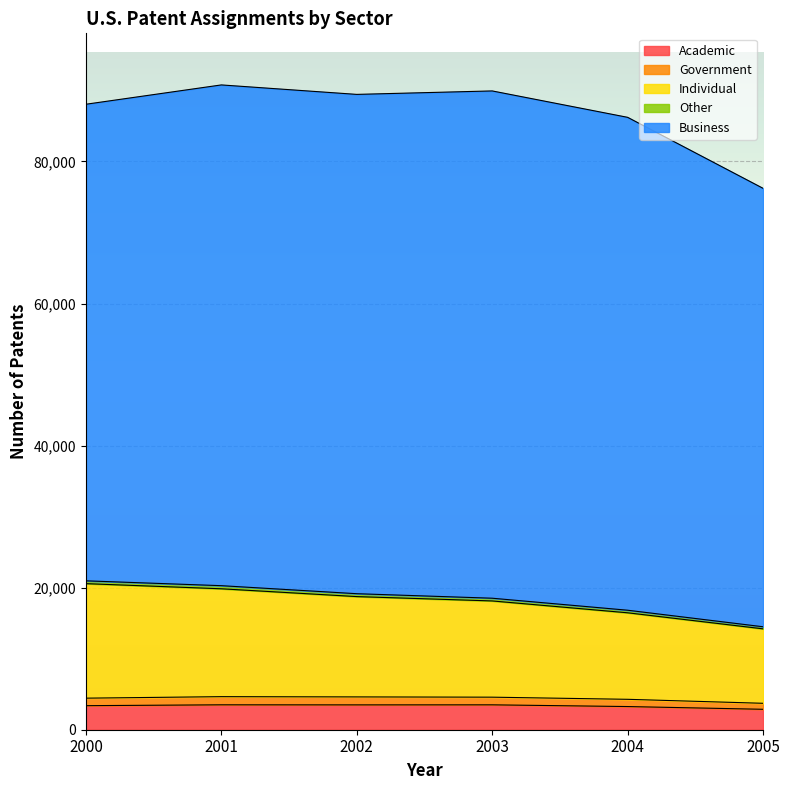

True or false: Academic and Government intersect in this chart.

False